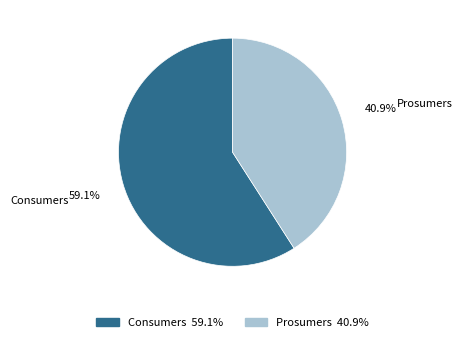

Does Prosumers represent more than half of the total?

No